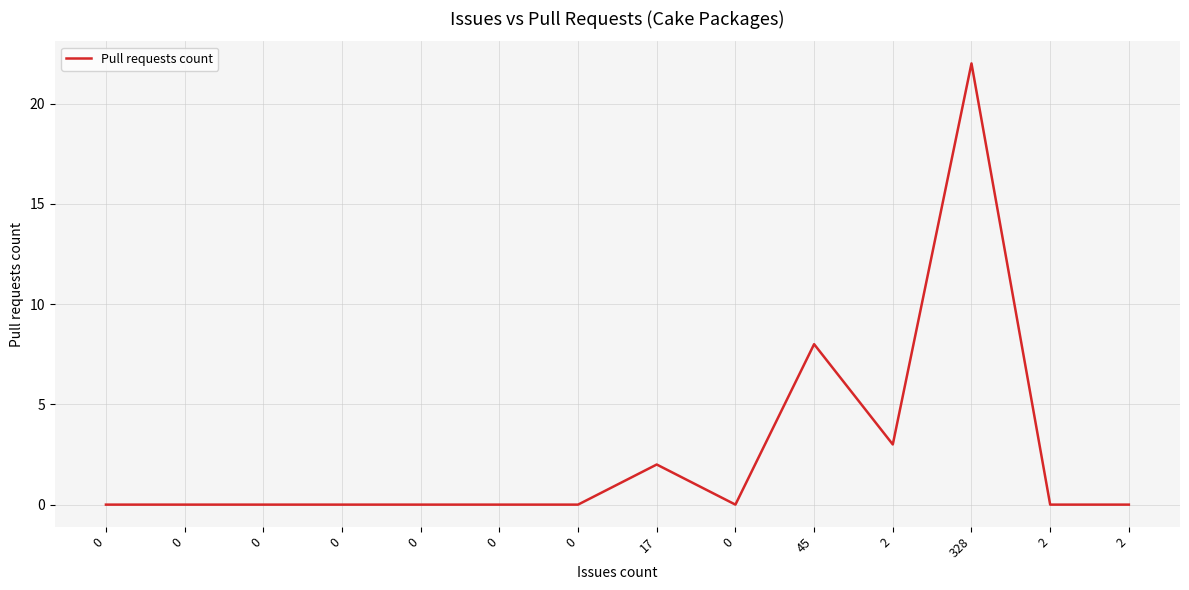

Does the chart have visible grid lines?

Yes